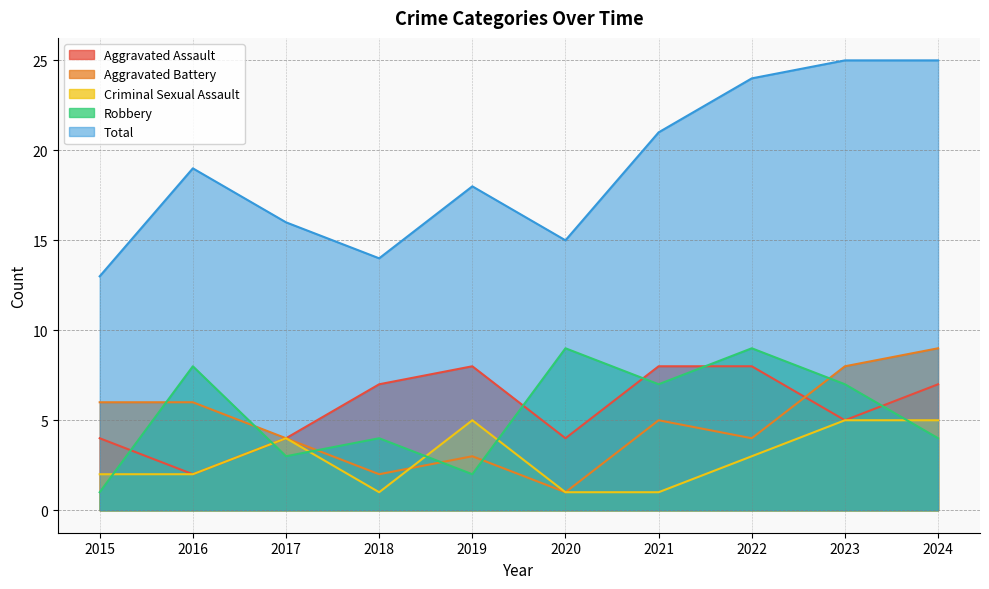

True or false: Aggravated Battery and Criminal Sexual Assault intersect in this chart.

True